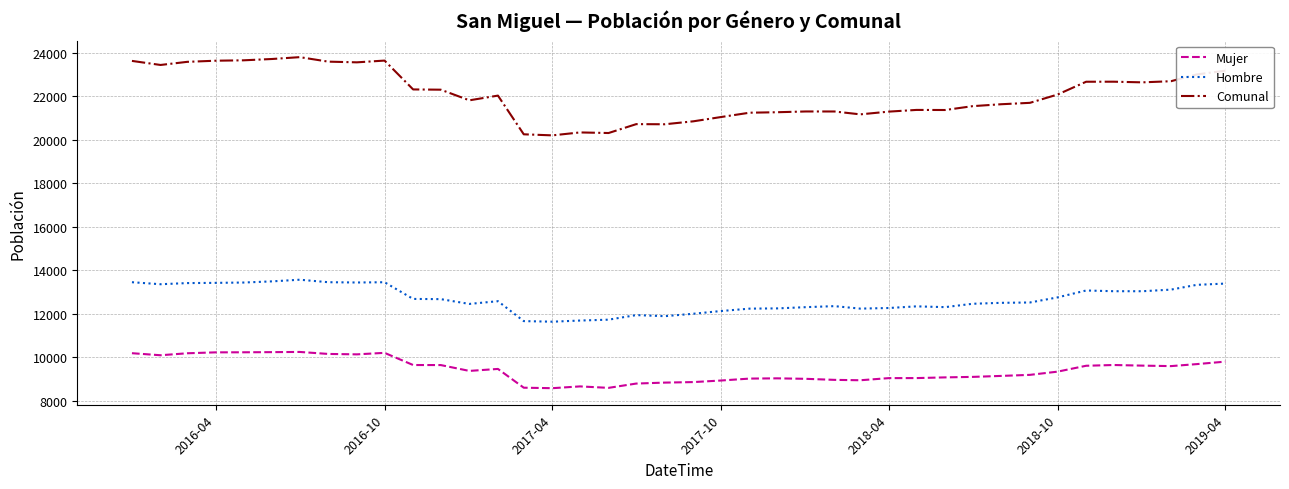

Which series has the widest spread of values?

Comunal